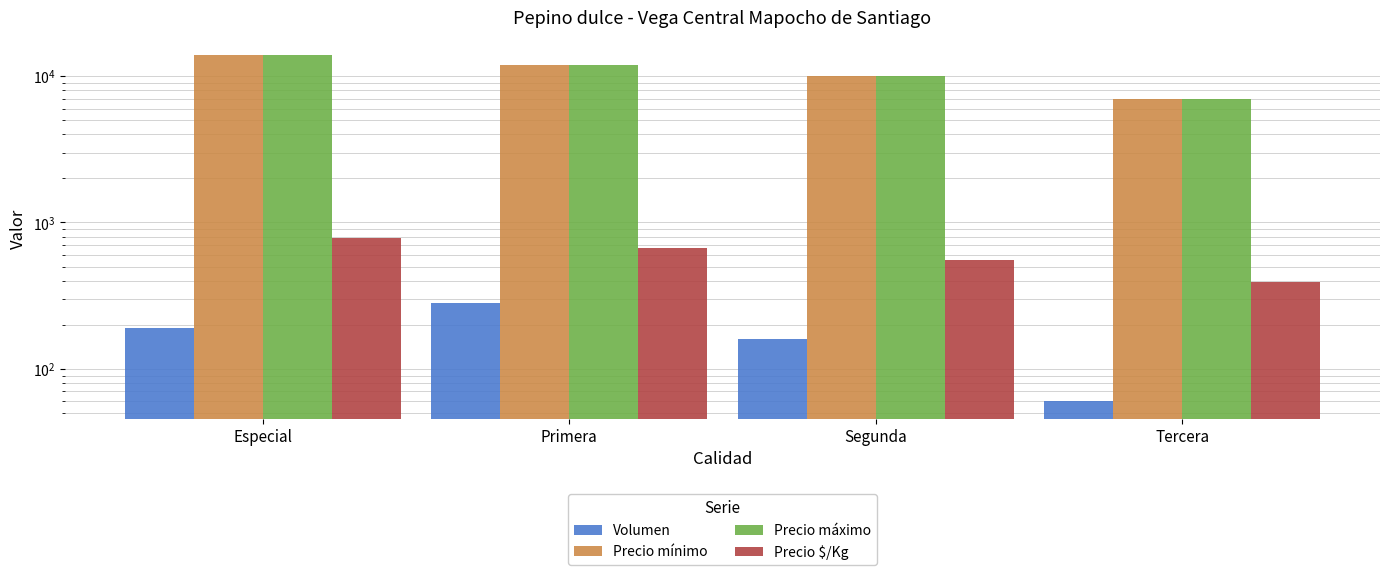

What is the minimum value for Precio mínimo?

7000